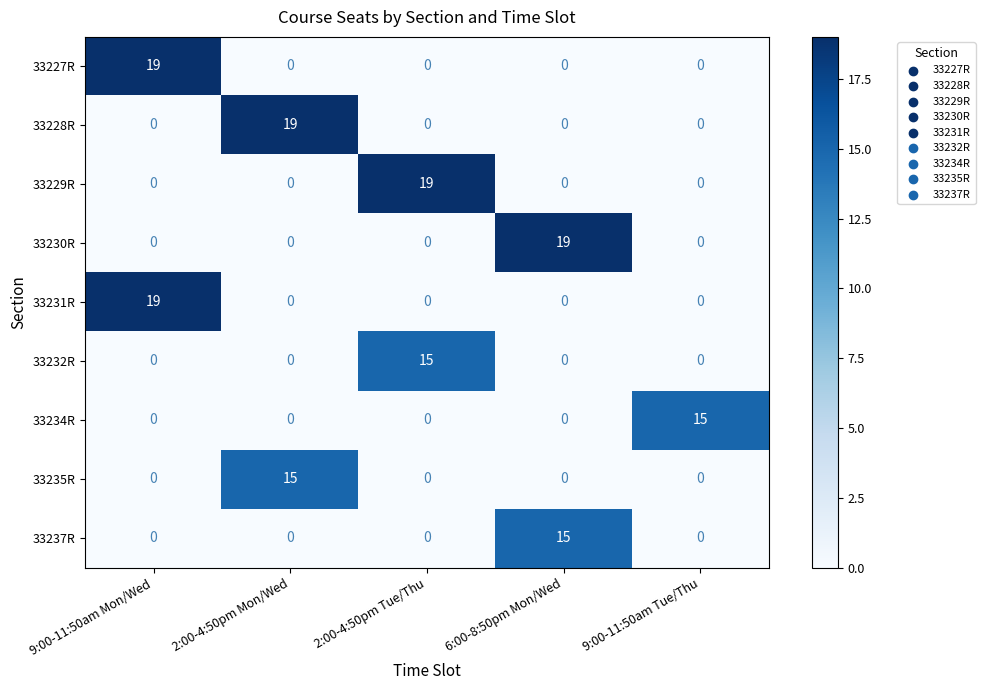

What is the spread (max minus min) of values at 2:00-4:50pm Tue/Thu?

19